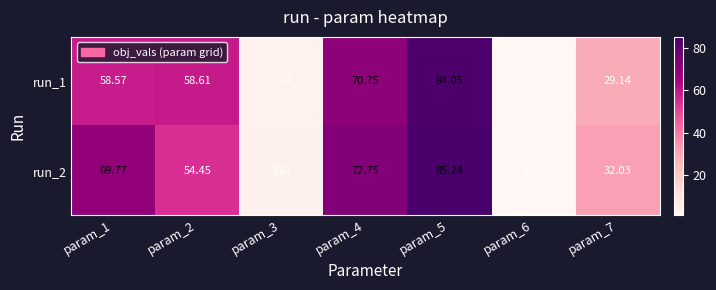

Between param_1 and param_4, which series saw the biggest shift?

run_1